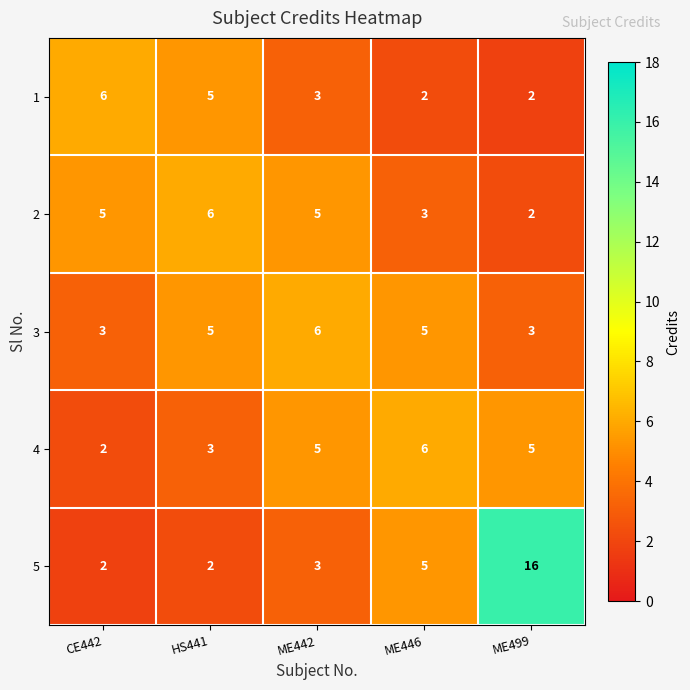

What value does the 1 series have at ME442?

3